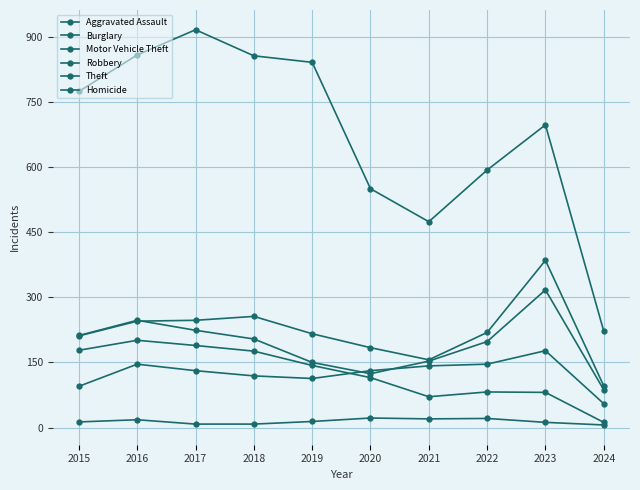

What is the difference between the maximum and minimum values in the Motor Vehicle Theft series?

289